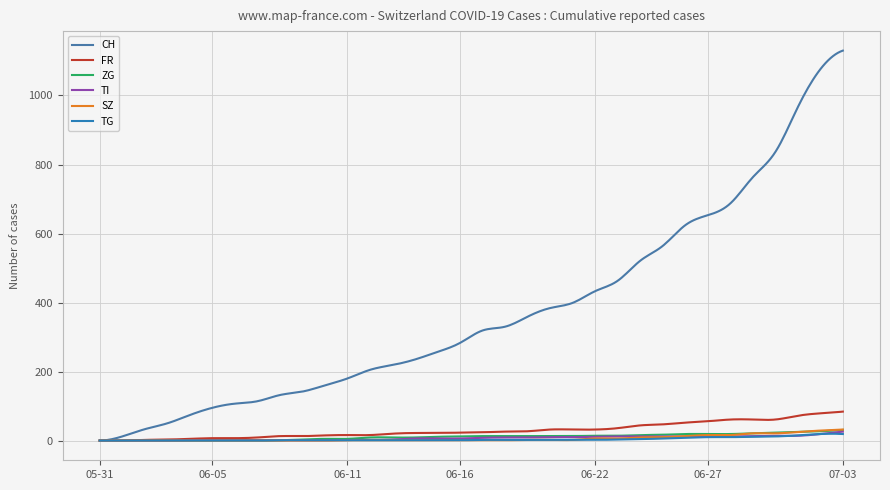

Between which two adjacent categories do TI and SZ first intersect?

2020-06-25 and 2020-06-26